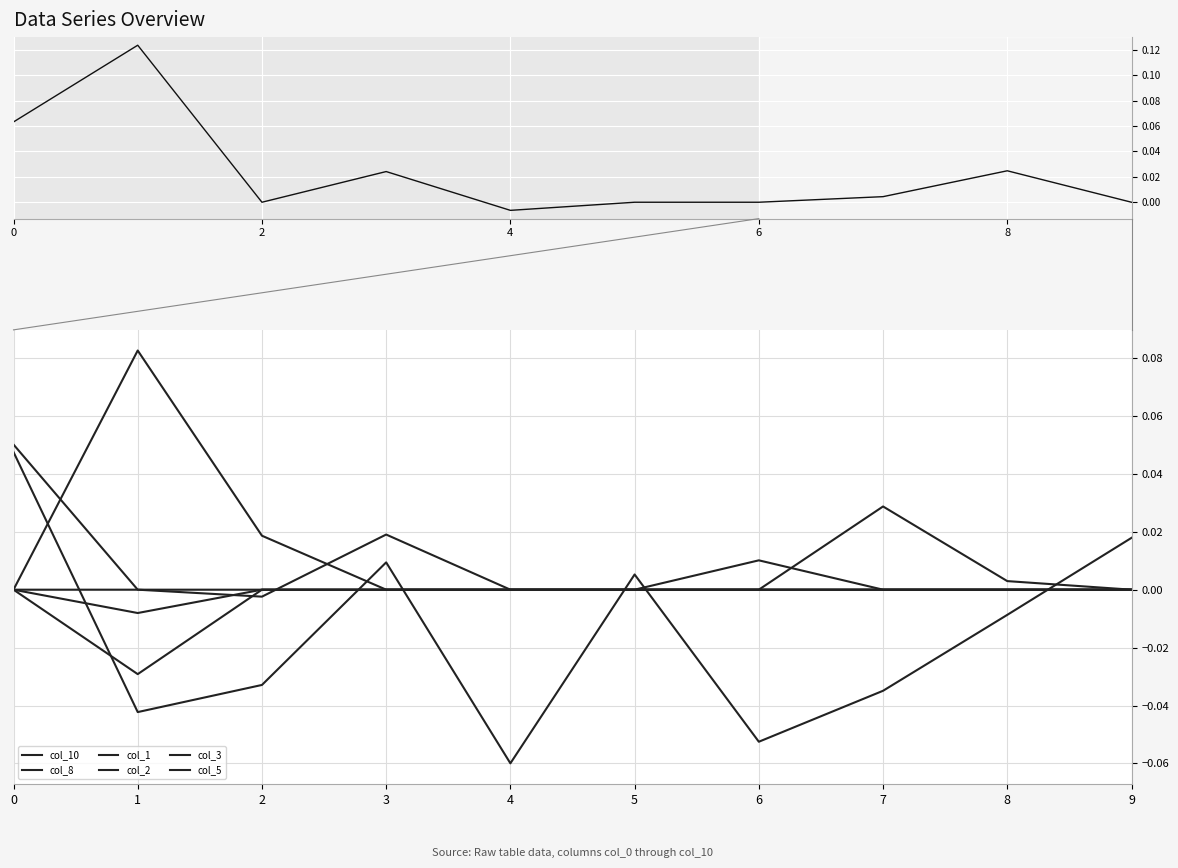

What is the minimum value shown in the chart?

-0.1